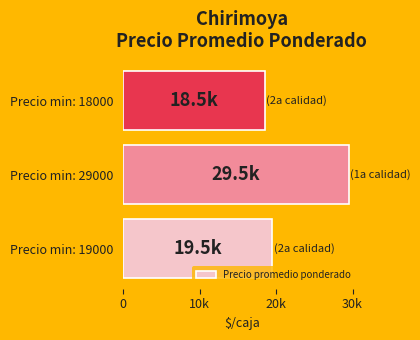

Does the chart contain any negative values?

No